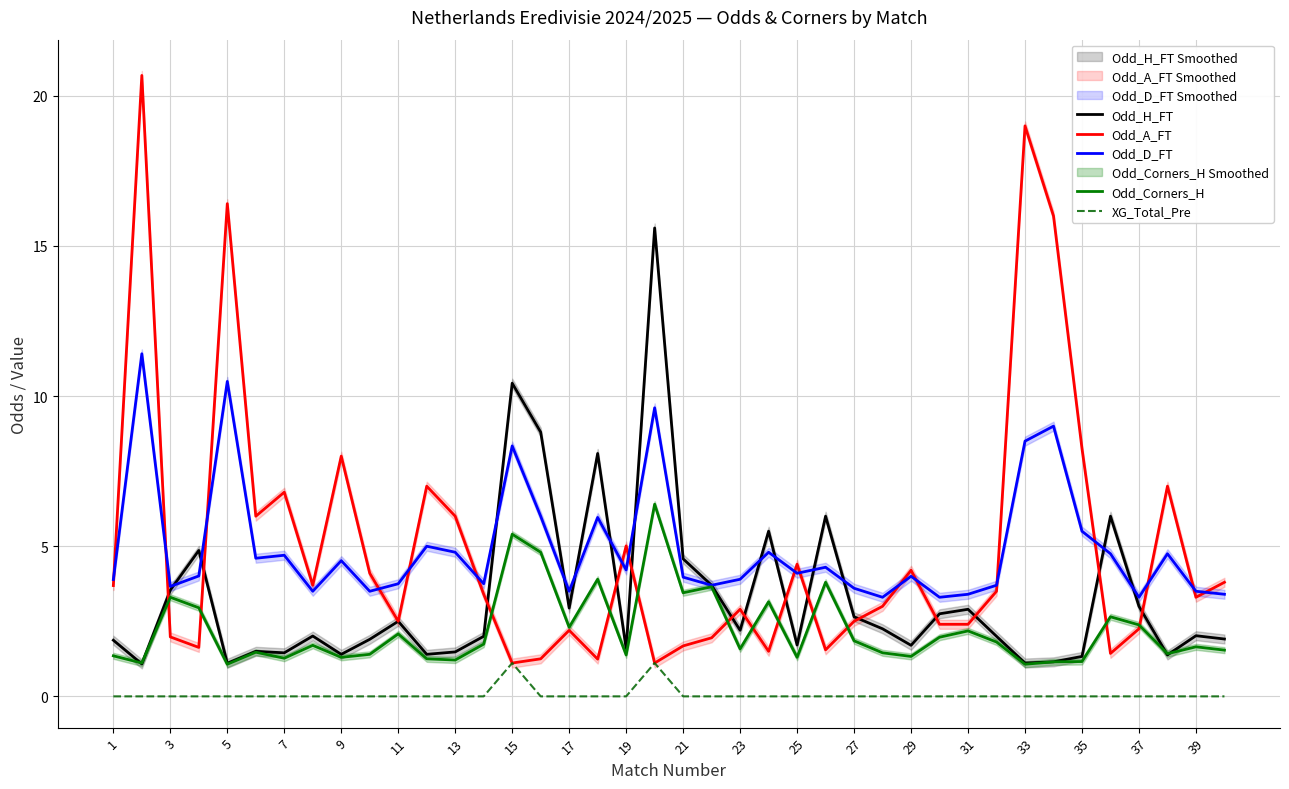

What is the approximate value of Odd_A_FT at 23?

2.9